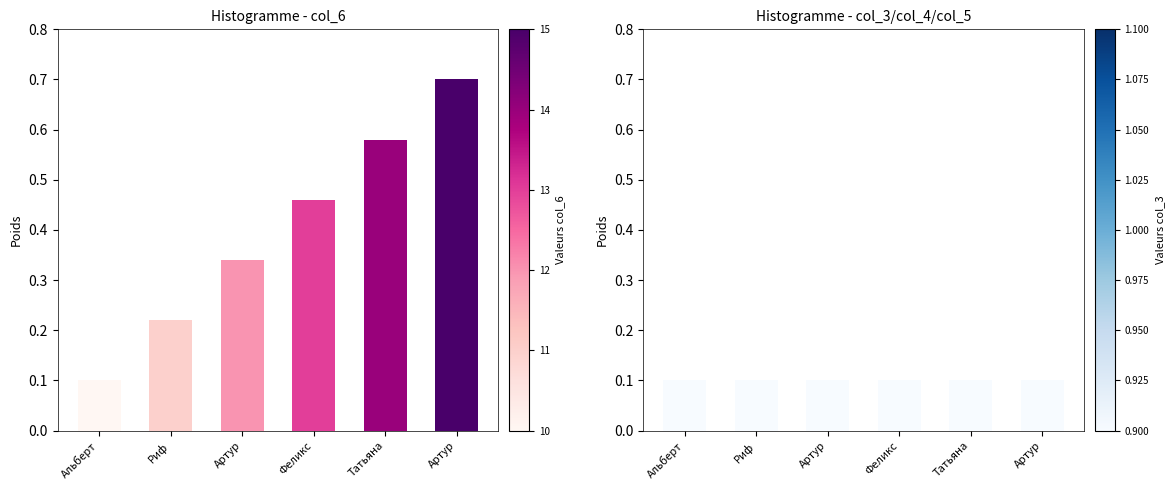

At which label does col_6 reach its minimum?

Альберт